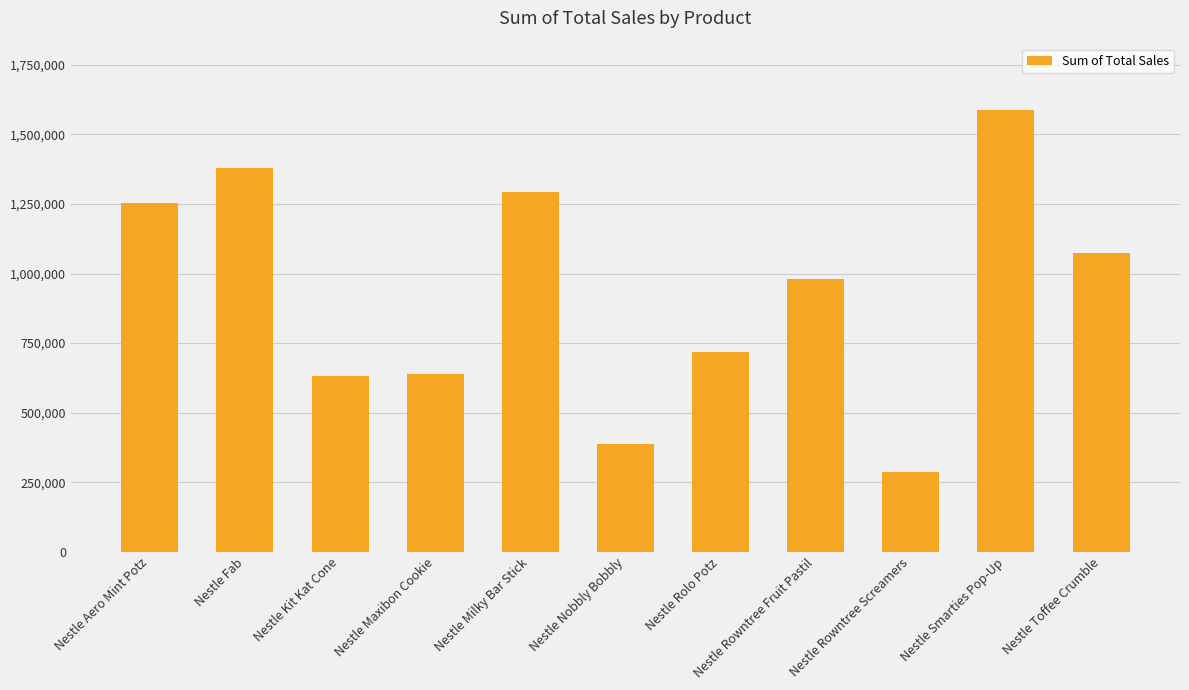

Where is the data nearest to the value 936950?

Nestle Rowntree Fruit Pastil